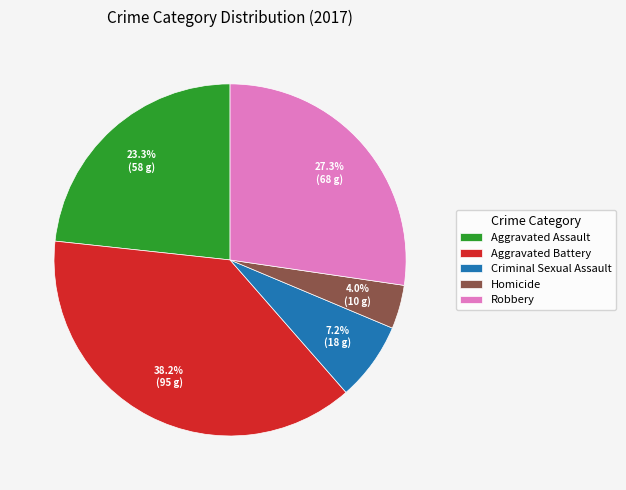

Count the number of slices in the pie.

5